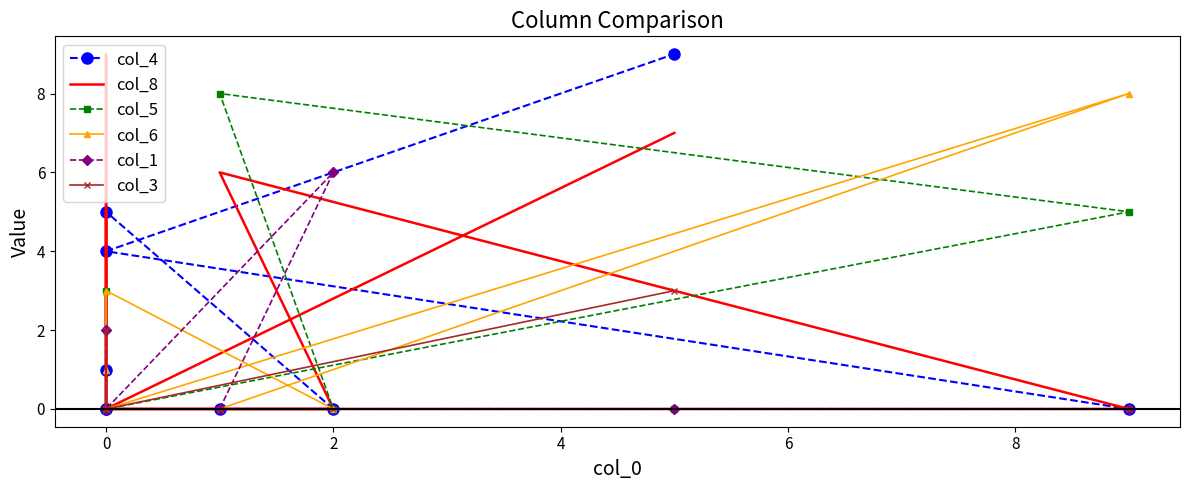

What is the difference between the maximum and minimum values in the col_3 series?

3